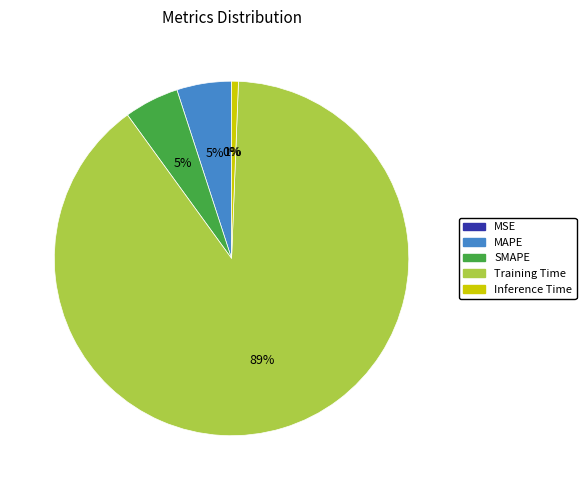

To the nearest percent, what portion does MAPE represent?

5%